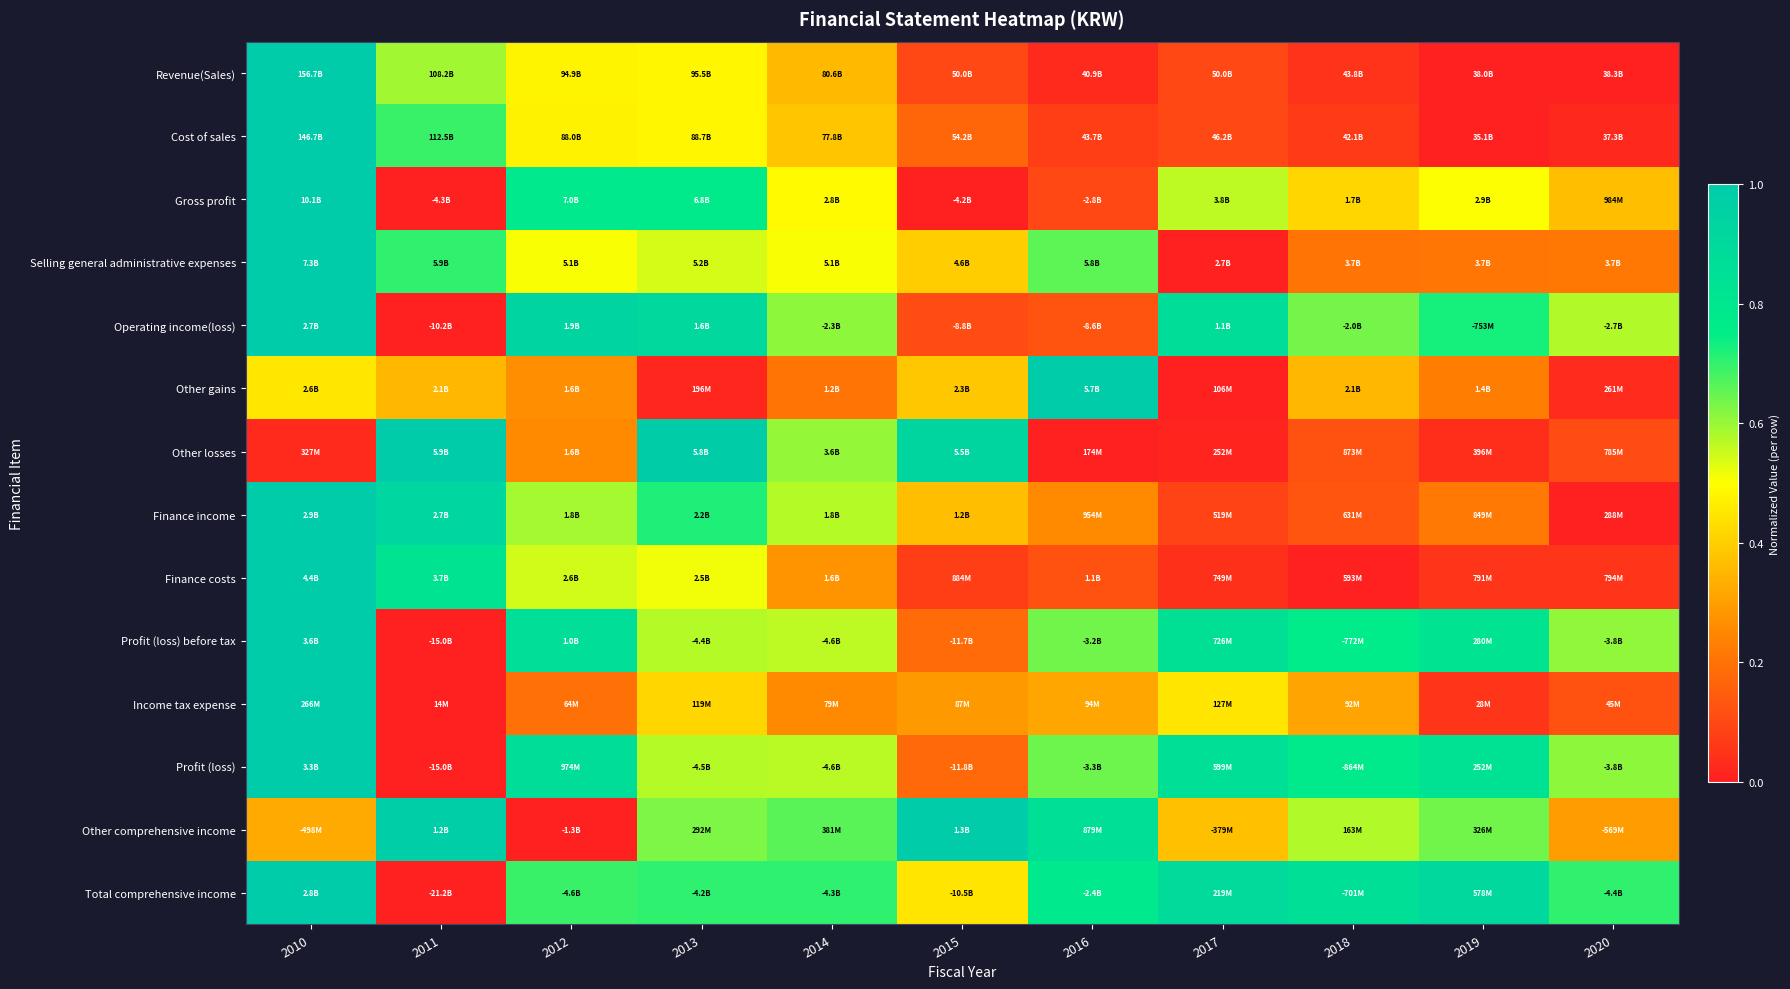

What is the total value across all series at 2010?

11.8